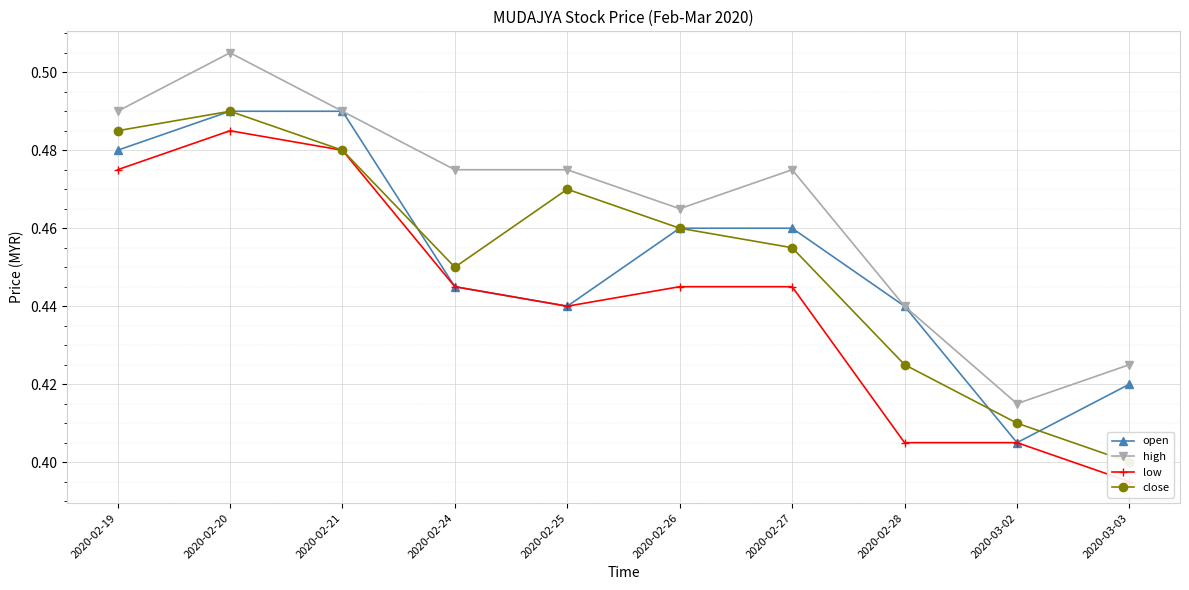

Is this an area chart (filled region under the line)?

No